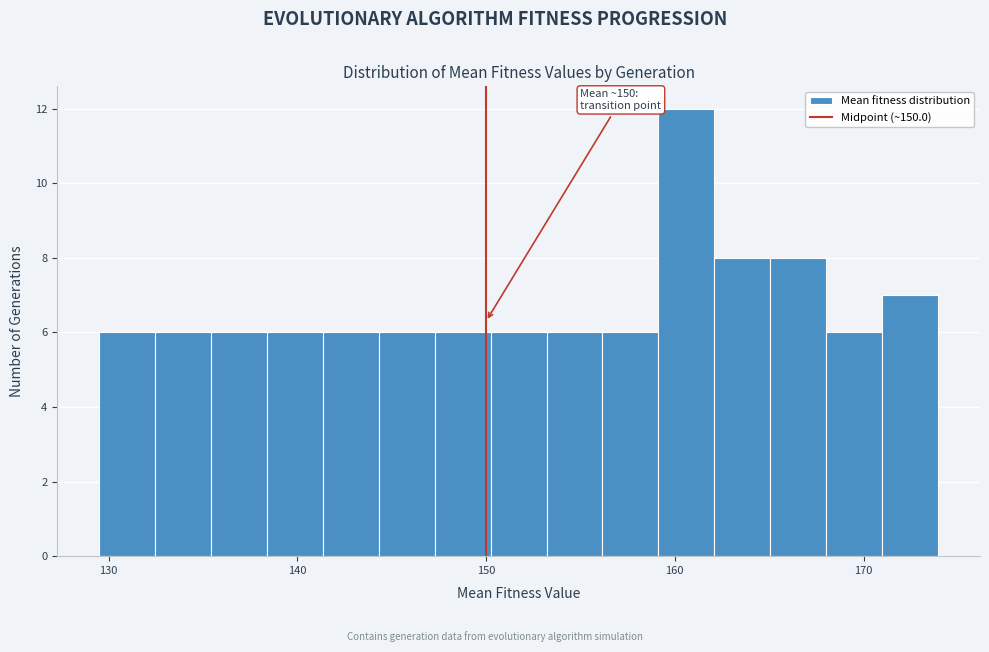

Around what value on the x-axis is the tallest bar? Give the approximate position of its centre, as read against the axis.

161